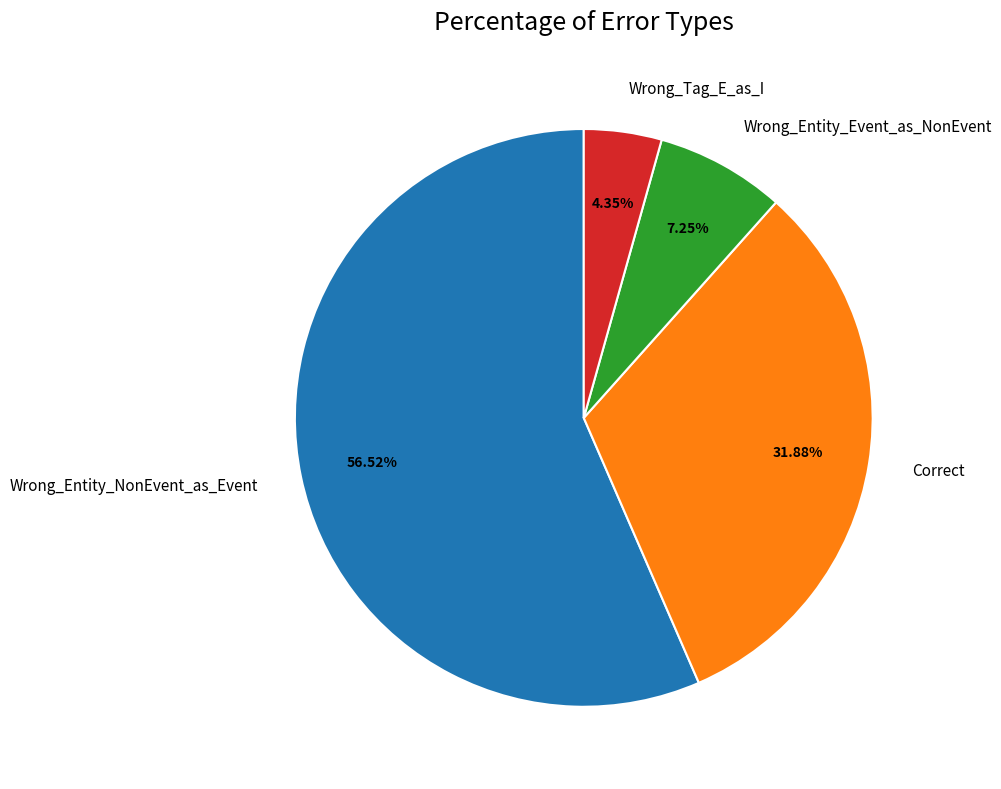

What is the ratio of the value at Wrong_Entity_NonEvent_as_Event to the value at Wrong_Entity_Event_as_NonEvent?

7.8